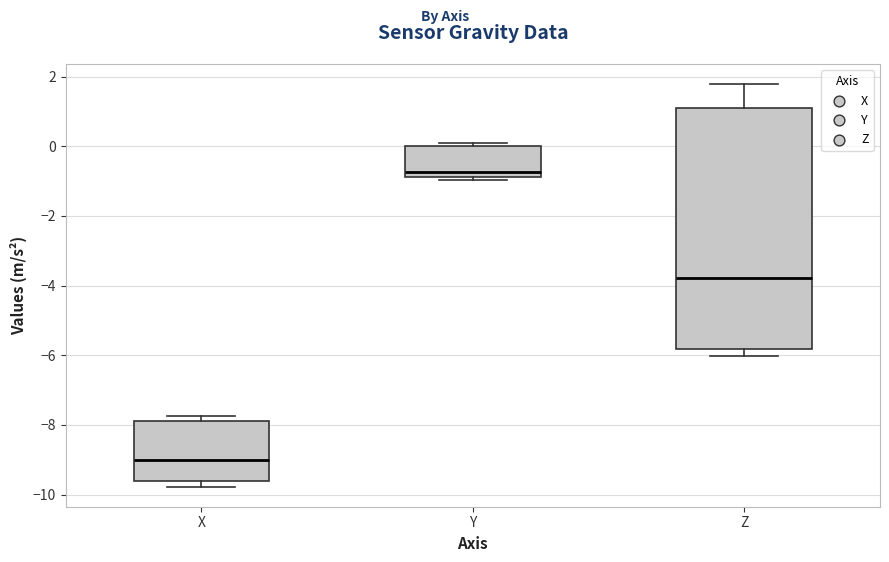

Which box is the tallest, from its lower edge to its upper edge?

Z